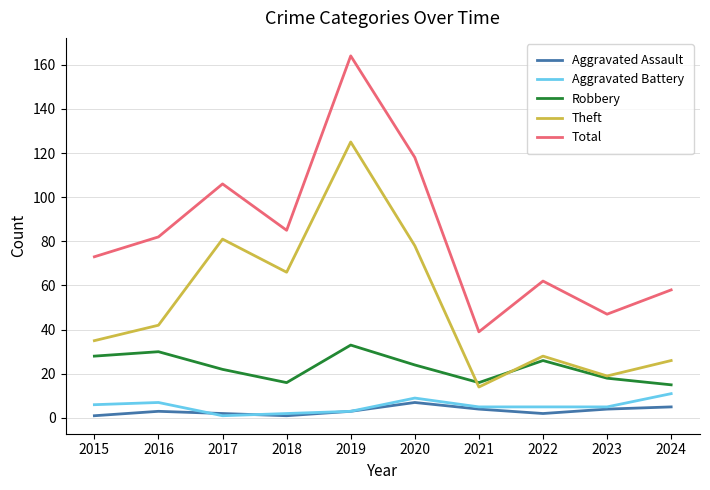

What is the difference between the Aggravated Assault values at 2022 and 2018?

1